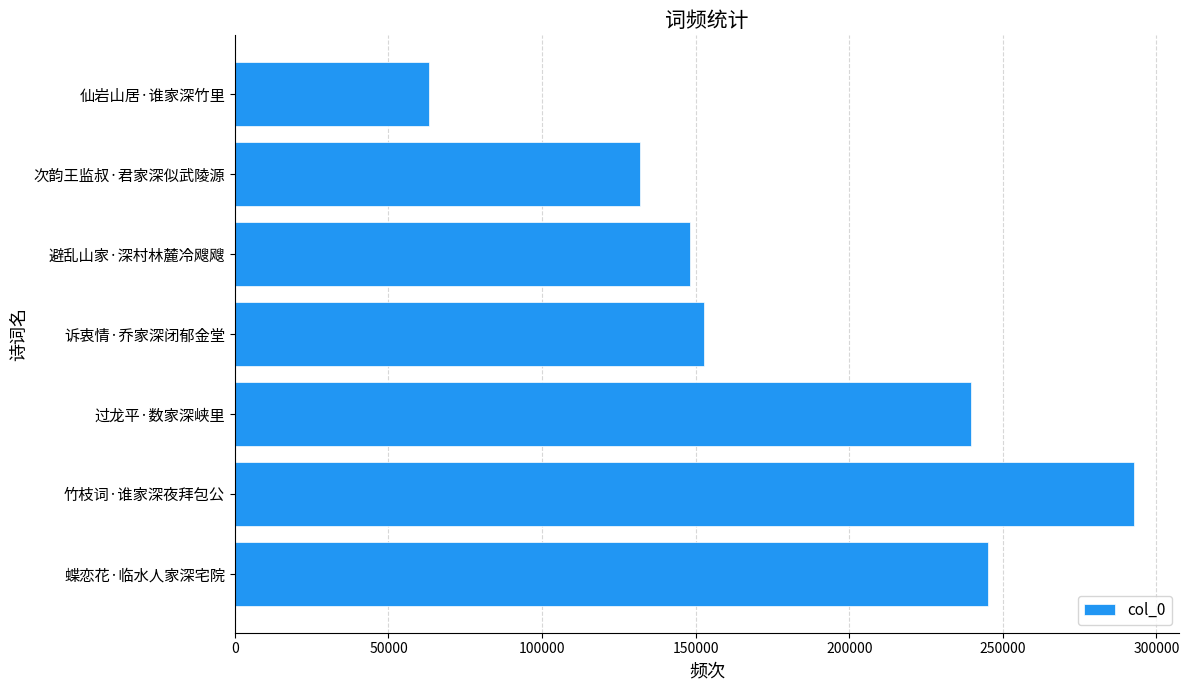

Is it true that the value at 避乱山家·深村林麓冷飕飕 is 148116?

True